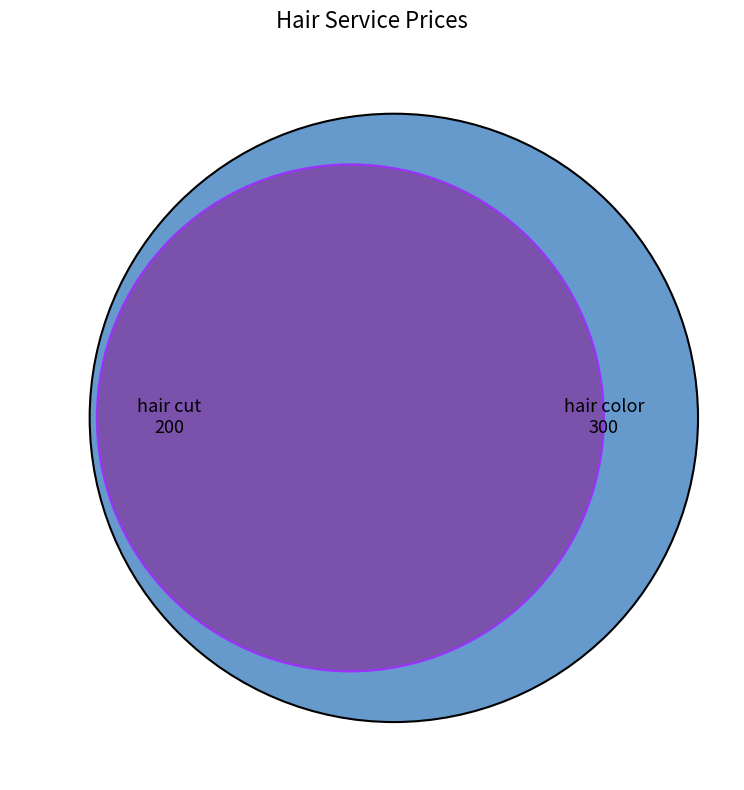

To the nearest percent, what is the average slice percentage?

50%